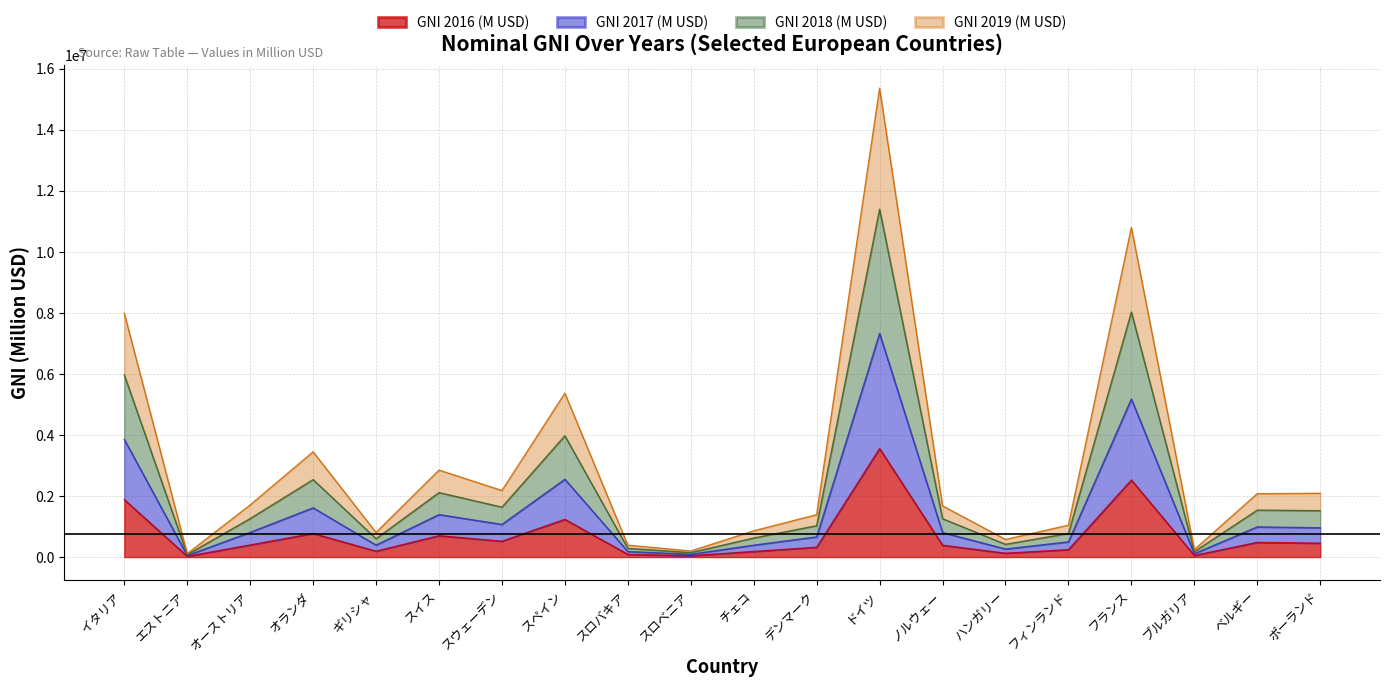

At which category is the sum across all series the highest?

ドイツ